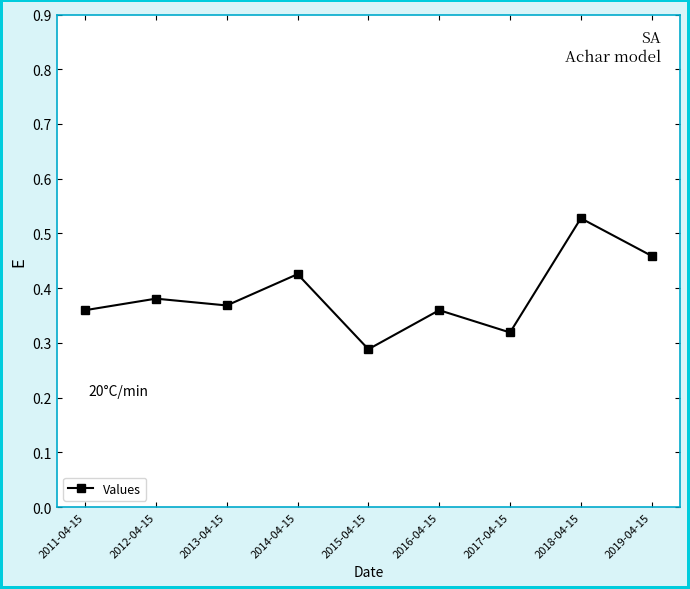

What is the sum of the values at 2016-04-15 and 2017-04-15?

0.7